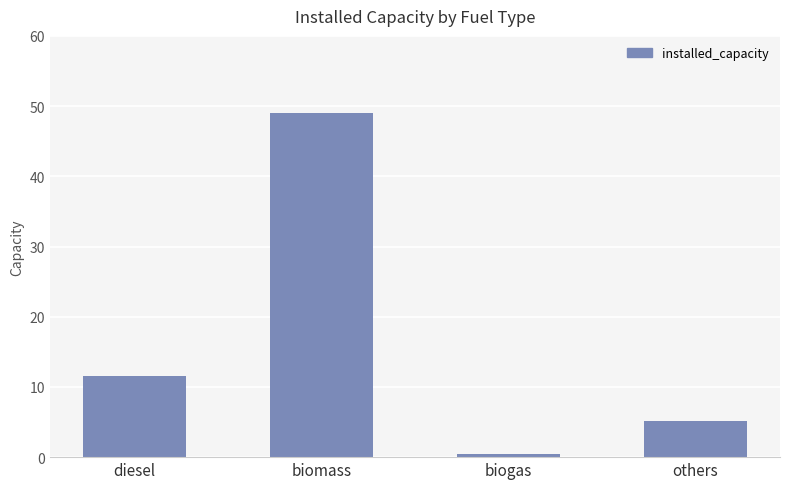

The chart shows a value of 2.7 at others. True or false?

False